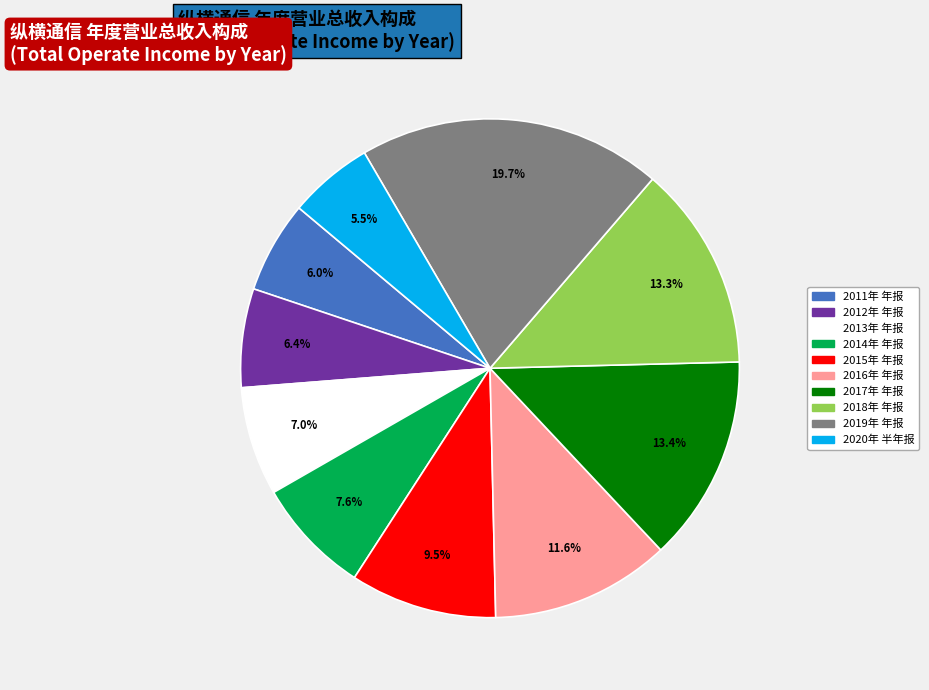

Count the number of slices in the pie.

10